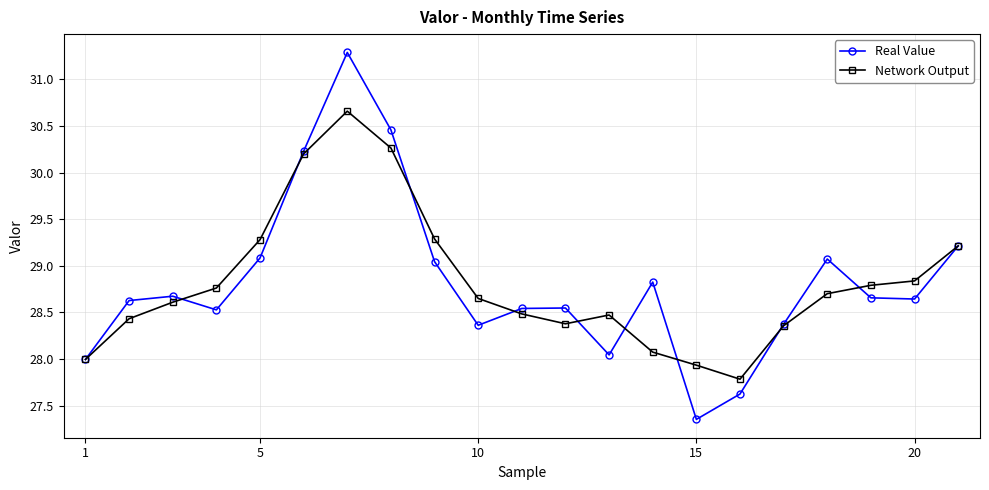

True or false: Real Value has more than 0 interior local peaks.

True